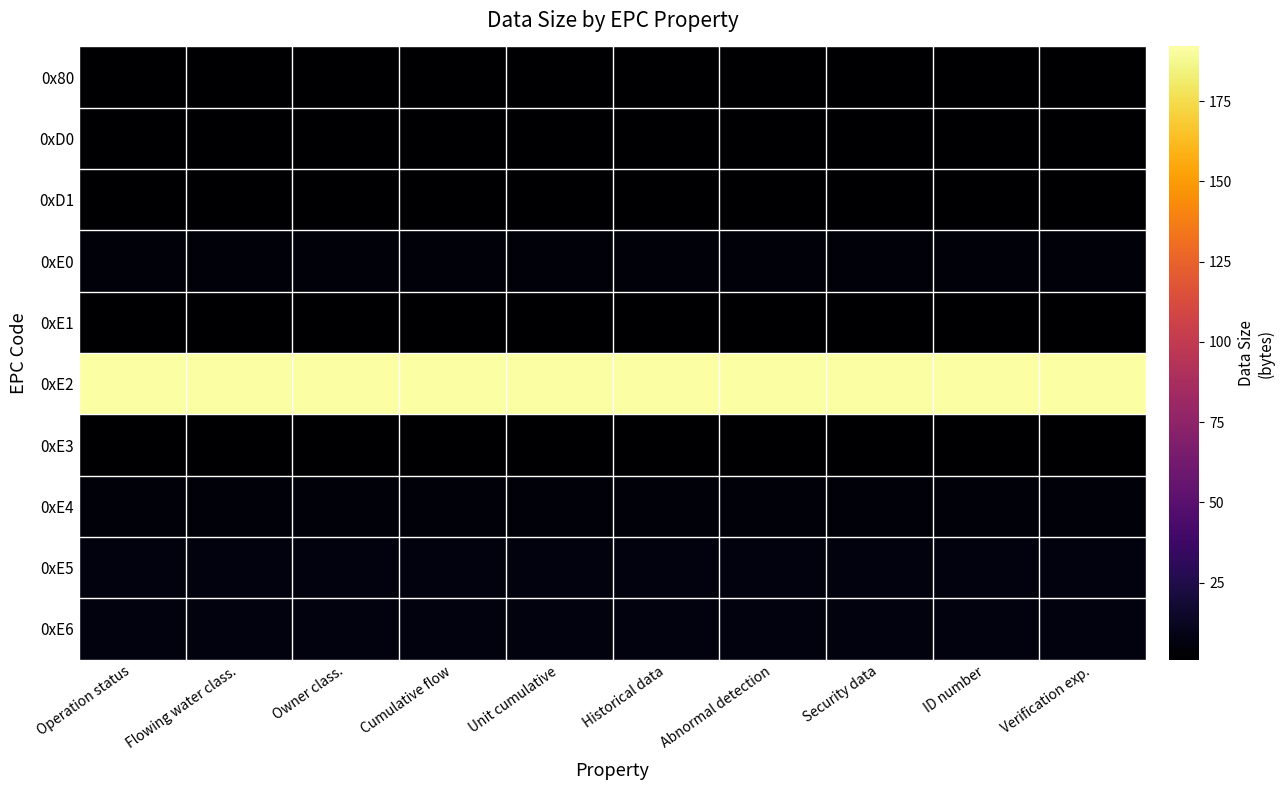

Reading left to right, transcribe all the data shown in this chart.

0x80: Operation status=1	Flowing water class.=1	Owner class.=1	Cumulative flow=1	Unit cumulative=1	Historical data=1	Abnormal detection=1	Security data=1	ID number=1	Verification exp.=1
0xD0: Operation status=1	Flowing water class.=1	Owner class.=1	Cumulative flow=1	Unit cumulative=1	Historical data=1	Abnormal detection=1	Security data=1	ID number=1	Verification exp.=1
0xD1: Operation status=1	Flowing water class.=1	Owner class.=1	Cumulative flow=1	Unit cumulative=1	Historical data=1	Abnormal detection=1	Security data=1	ID number=1	Verification exp.=1
0xE0: Operation status=4	Flowing water class.=4	Owner class.=4	Cumulative flow=4	Unit cumulative=4	Historical data=4	Abnormal detection=4	Security data=4	ID number=4	Verification exp.=4
0xE1: Operation status=1	Flowing water class.=1	Owner class.=1	Cumulative flow=1	Unit cumulative=1	Historical data=1	Abnormal detection=1	Security data=1	ID number=1	Verification exp.=1
0xE2: Operation status=192	Flowing water class.=192	Owner class.=192	Cumulative flow=192	Unit cumulative=192	Historical data=192	Abnormal detection=192	Security data=192	ID number=192	Verification exp.=192
0xE3: Operation status=1	Flowing water class.=1	Owner class.=1	Cumulative flow=1	Unit cumulative=1	Historical data=1	Abnormal detection=1	Security data=1	ID number=1	Verification exp.=1
0xE4: Operation status=4	Flowing water class.=4	Owner class.=4	Cumulative flow=4	Unit cumulative=4	Historical data=4	Abnormal detection=4	Security data=4	ID number=4	Verification exp.=4
0xE5: Operation status=6	Flowing water class.=6	Owner class.=6	Cumulative flow=6	Unit cumulative=6	Historical data=6	Abnormal detection=6	Security data=6	ID number=6	Verification exp.=6
0xE6: Operation status=6	Flowing water class.=6	Owner class.=6	Cumulative flow=6	Unit cumulative=6	Historical data=6	Abnormal detection=6	Security data=6	ID number=6	Verification exp.=6